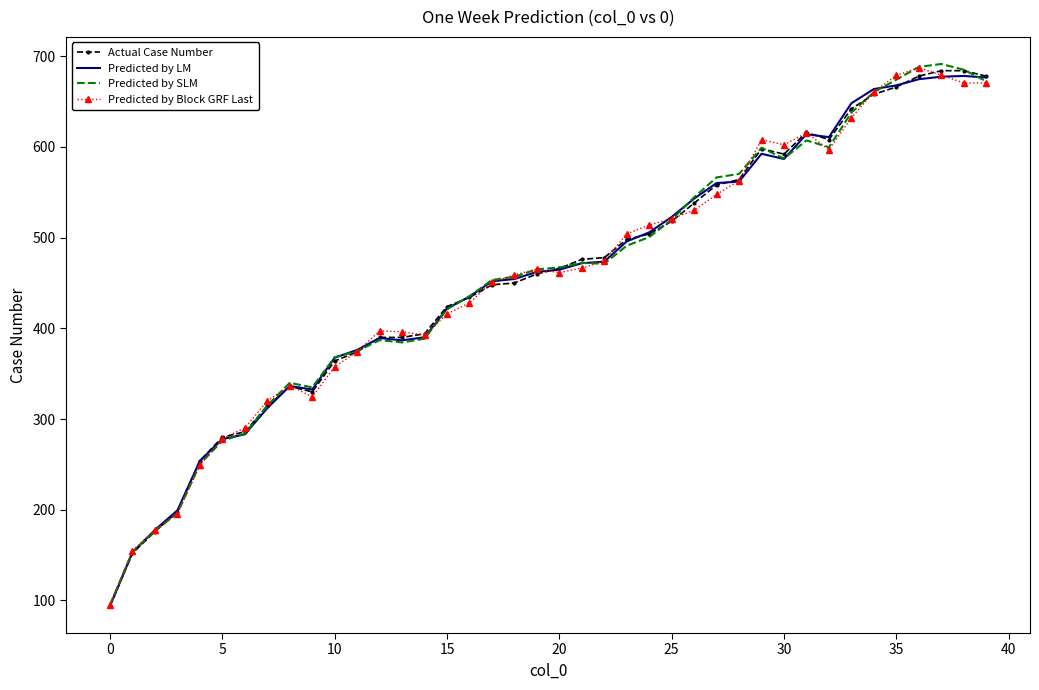

What is the minimum value for Predicted by LM?

94.0